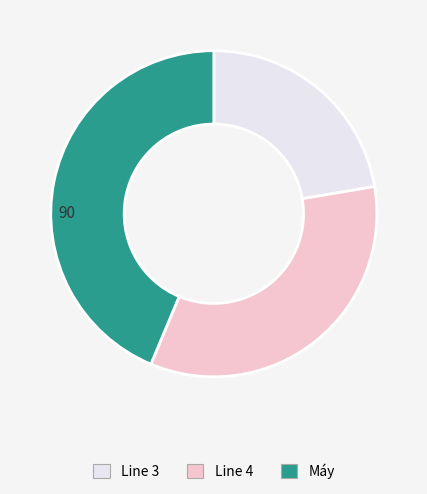

How many segments does this pie chart have?

3